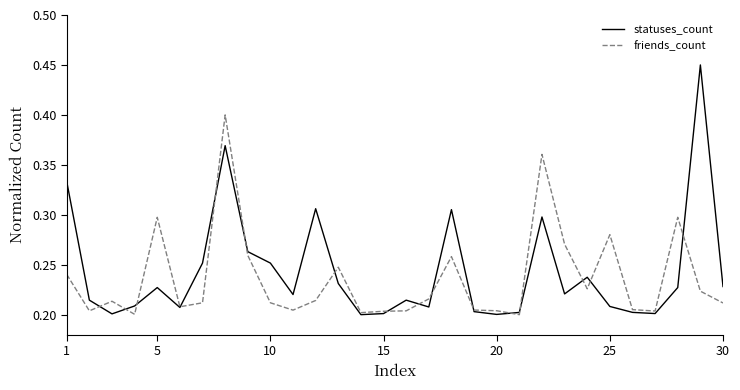

Which series has the largest range (max minus min)?

statuses_count